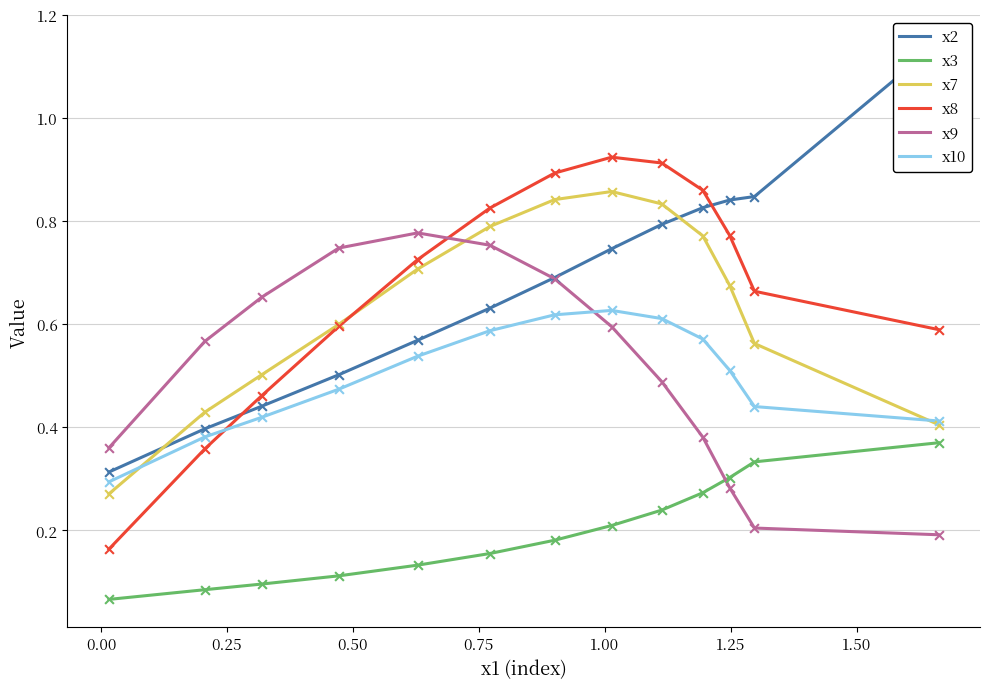

Which series has the widest spread of Y values?

x2